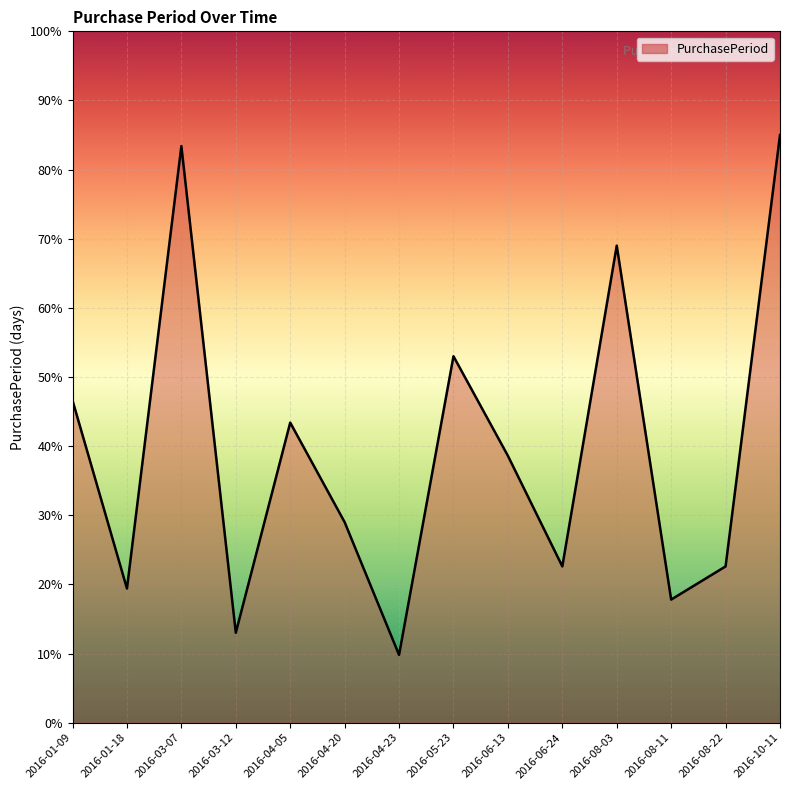

Is it true that the value at 2016-04-20 is 43.3?

False